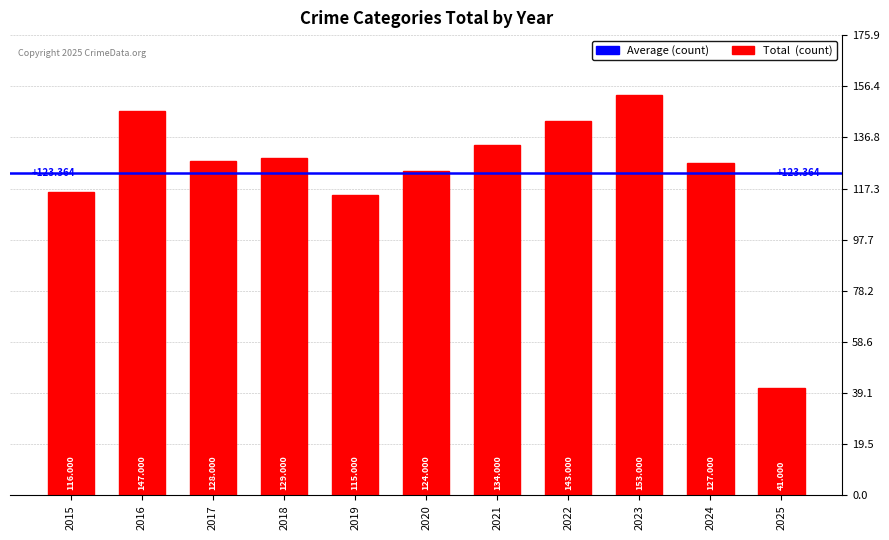

Count the number of categories in the chart.

11